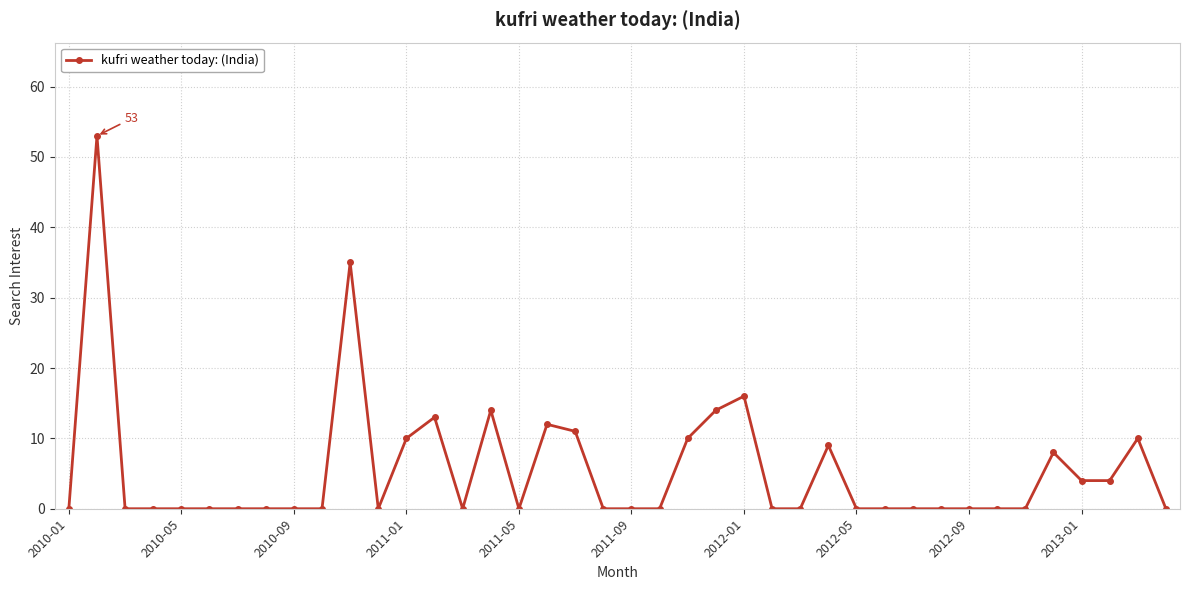

How many lines are shown in the chart?

1